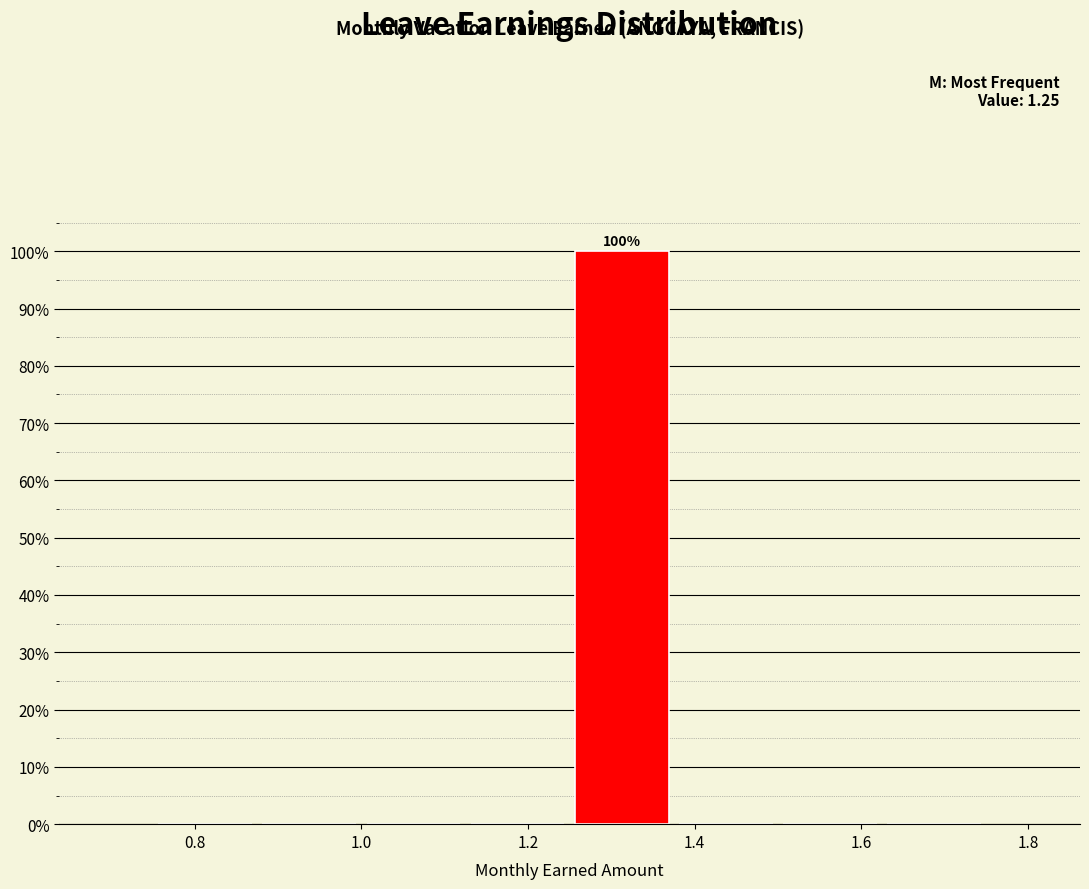

Over which range of the x-axis is the bar tallest?

1.250 to 1.375